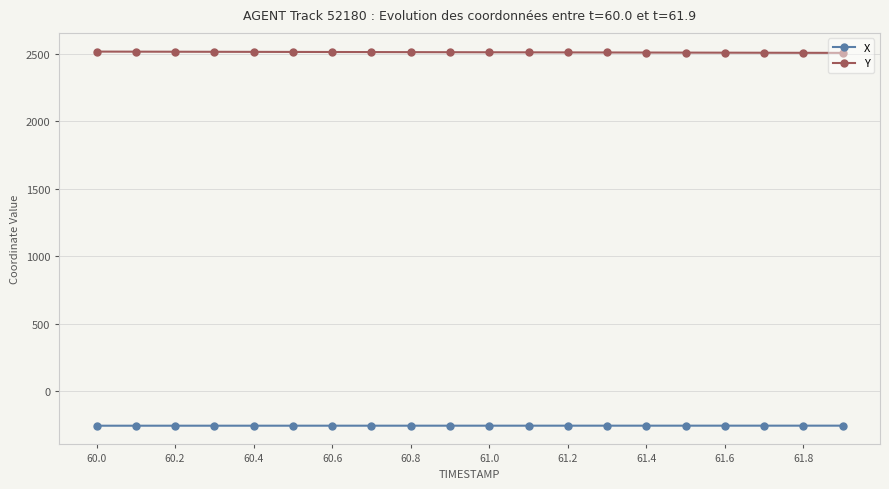

True or false: X and Y intersect in this chart.

False